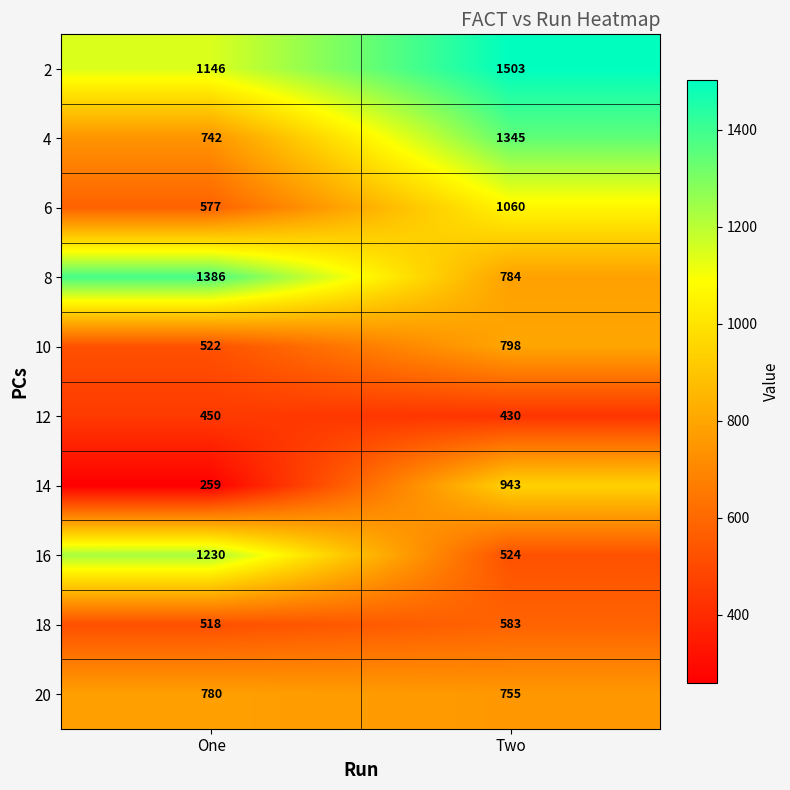

Reading right to left, transcribe all the data shown in this chart.

2: Two=1503	One=1146
4: Two=1345	One=742
6: Two=1060	One=577
8: Two=784	One=1386
10: Two=798	One=522
12: Two=430	One=450
14: Two=943	One=259
16: Two=524	One=1230
18: Two=583	One=518
20: Two=755	One=780